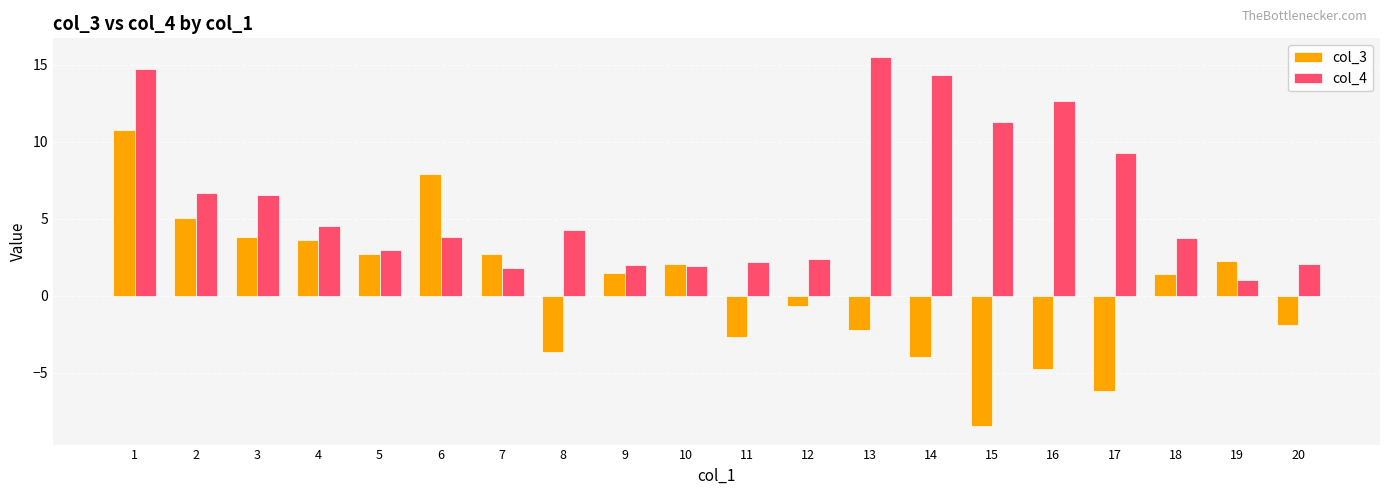

At which category is the sum across all series the highest?

1